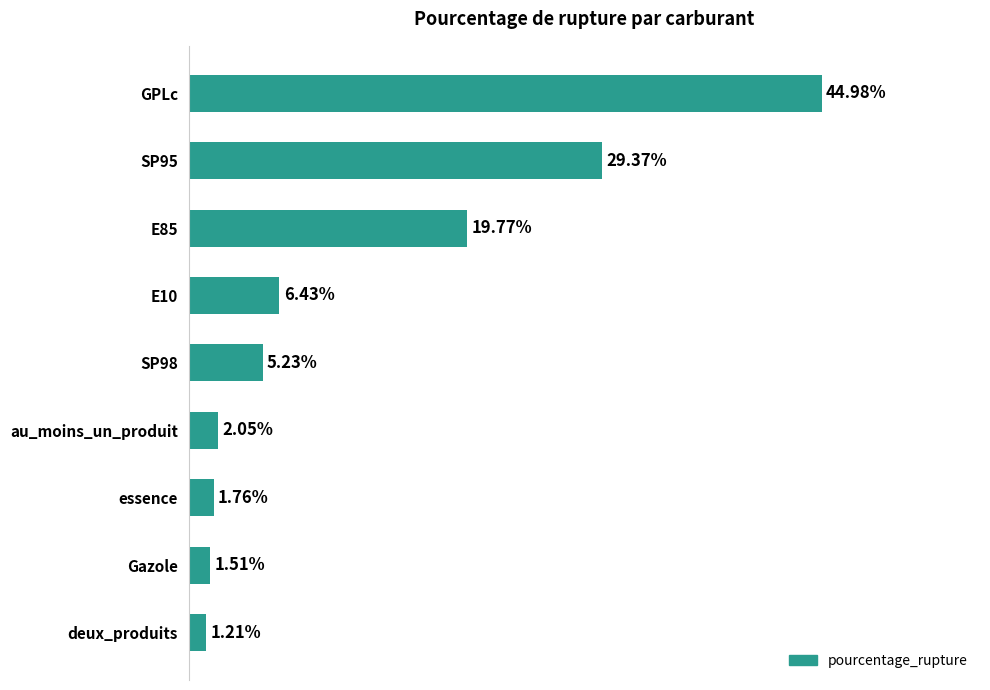

Which label corresponds to the largest value in the chart?

GPLc